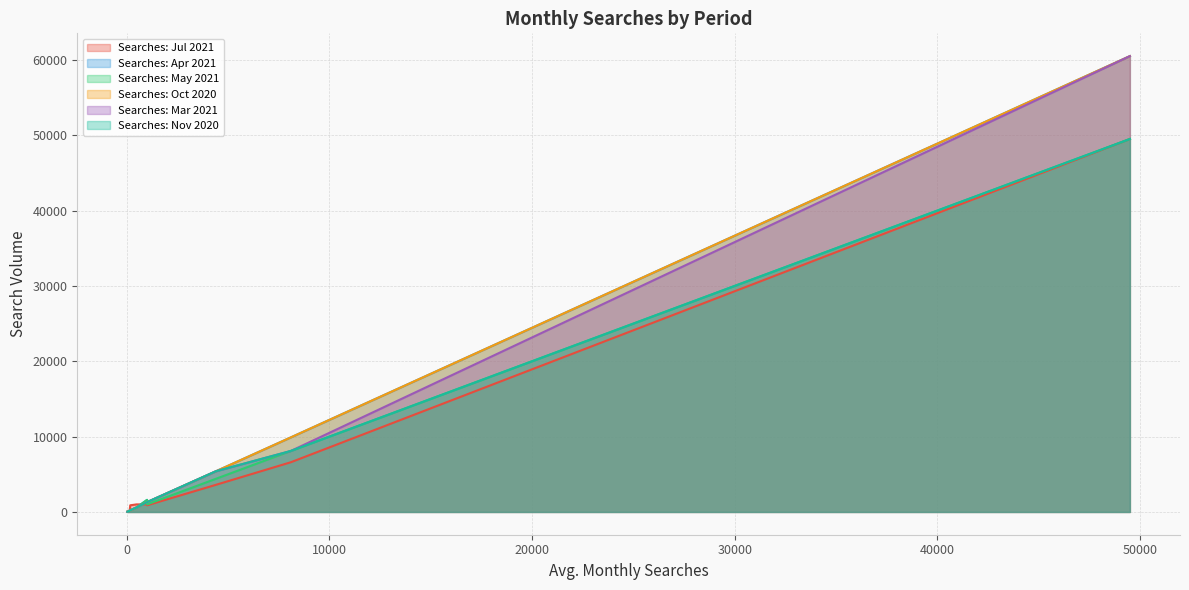

Where is the first local maximum for Searches: May 2021?

8100